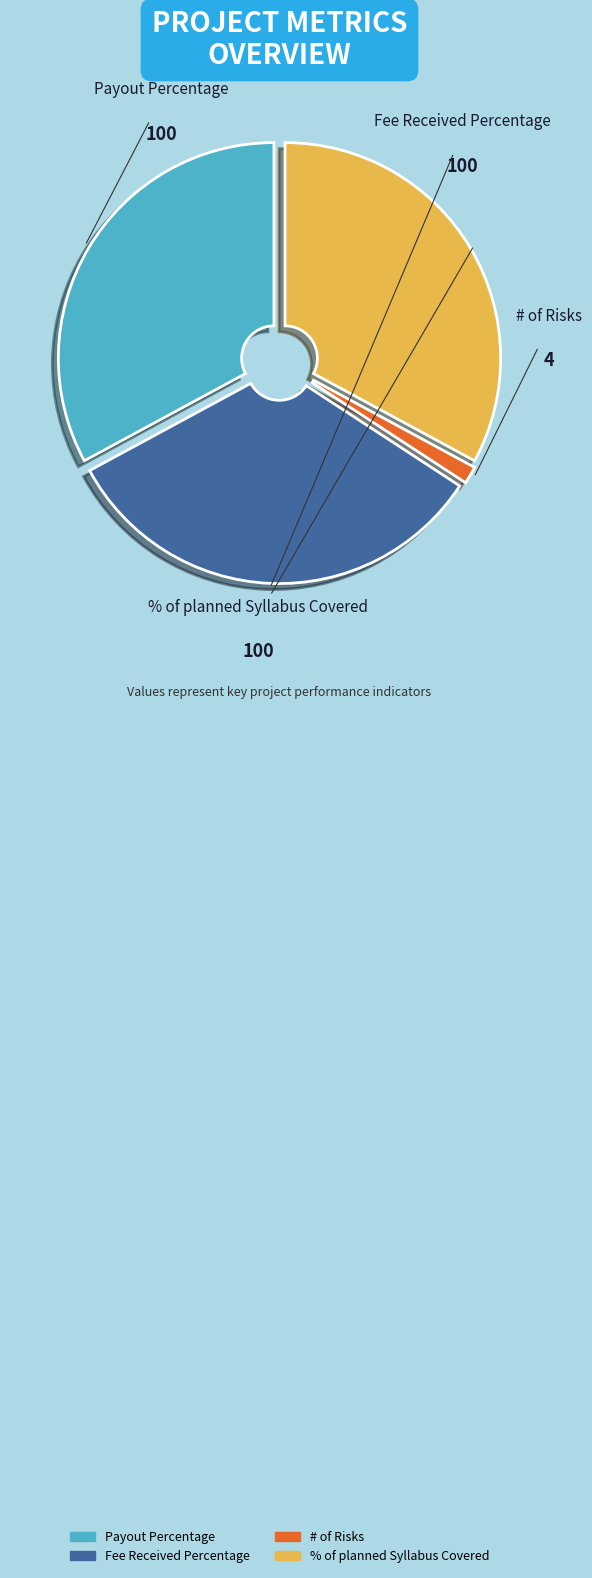

Count the number of slices in the pie.

4